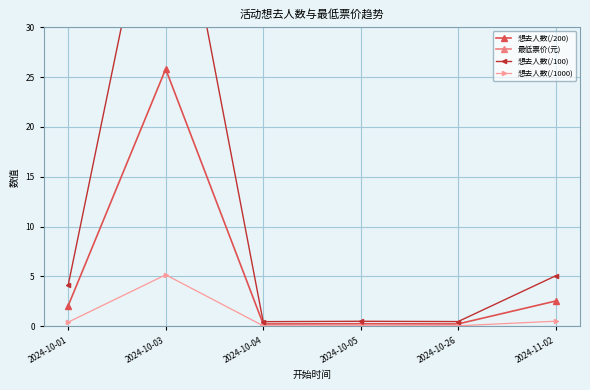

True or false: 想去人数(/100) has a value of 4.1 at 2024-10-01.

True